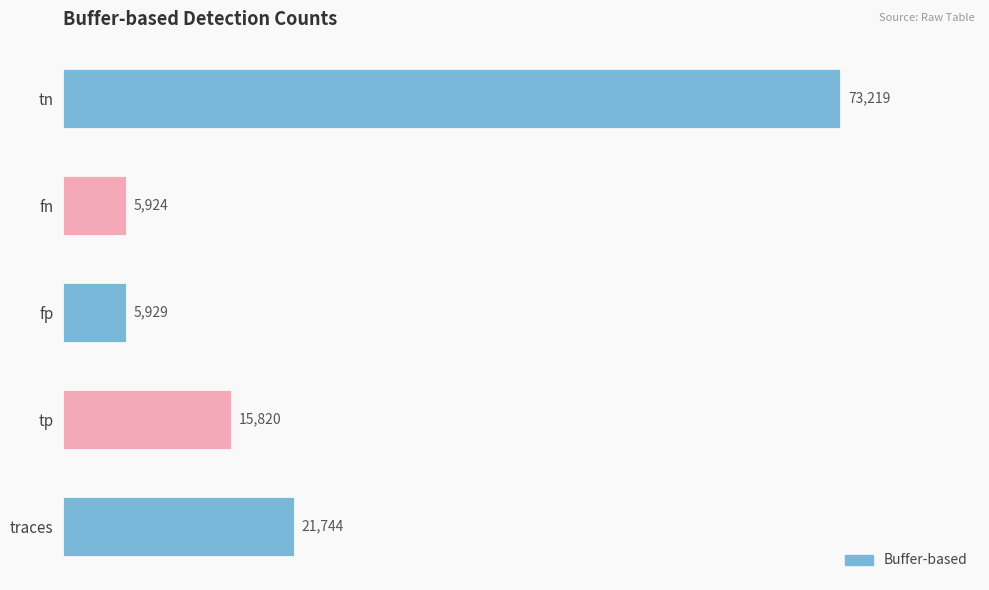

How many values are below 15820?

2